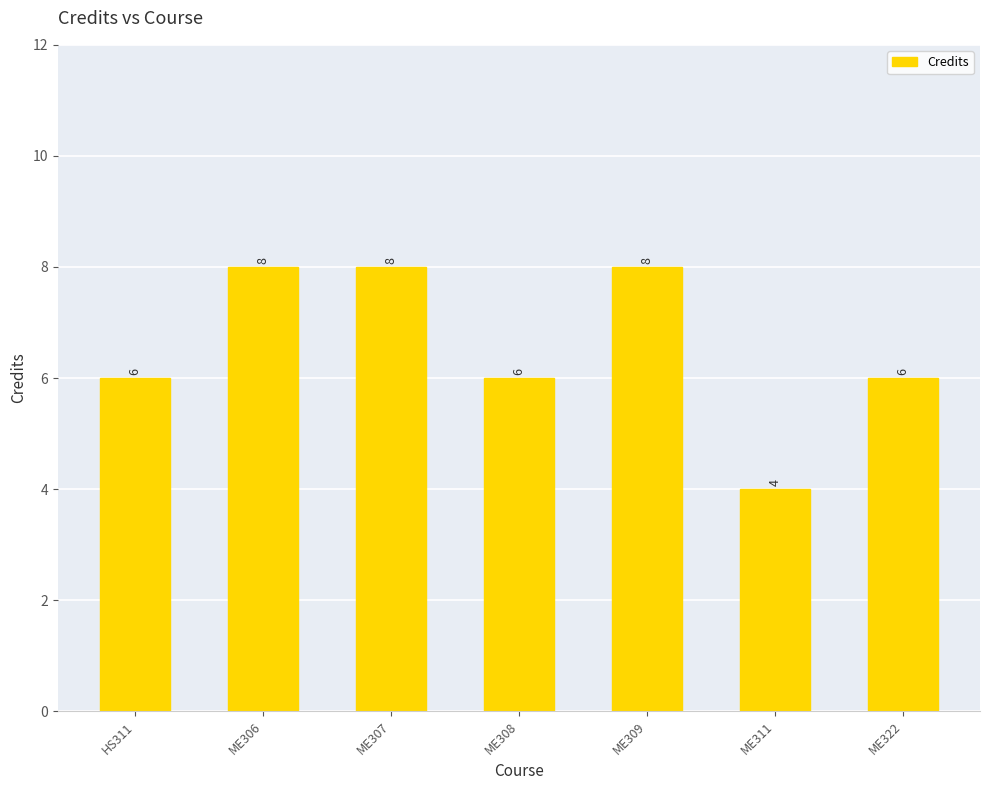

The chart shows a value of 8 at ME306. True or false?

True